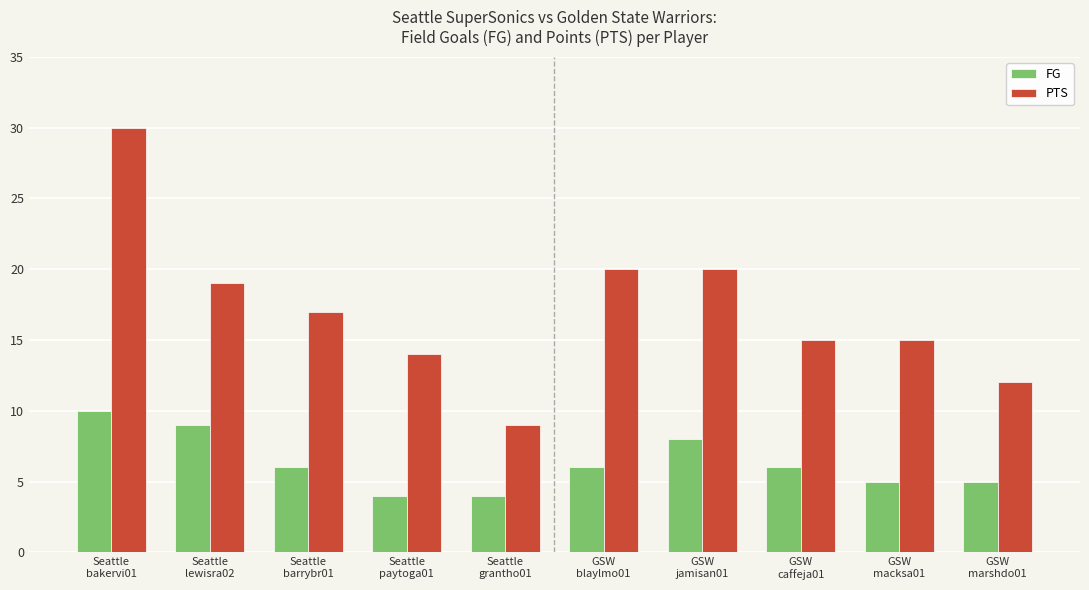

List the series in order of their overall mean, highest first.

PTS, FG